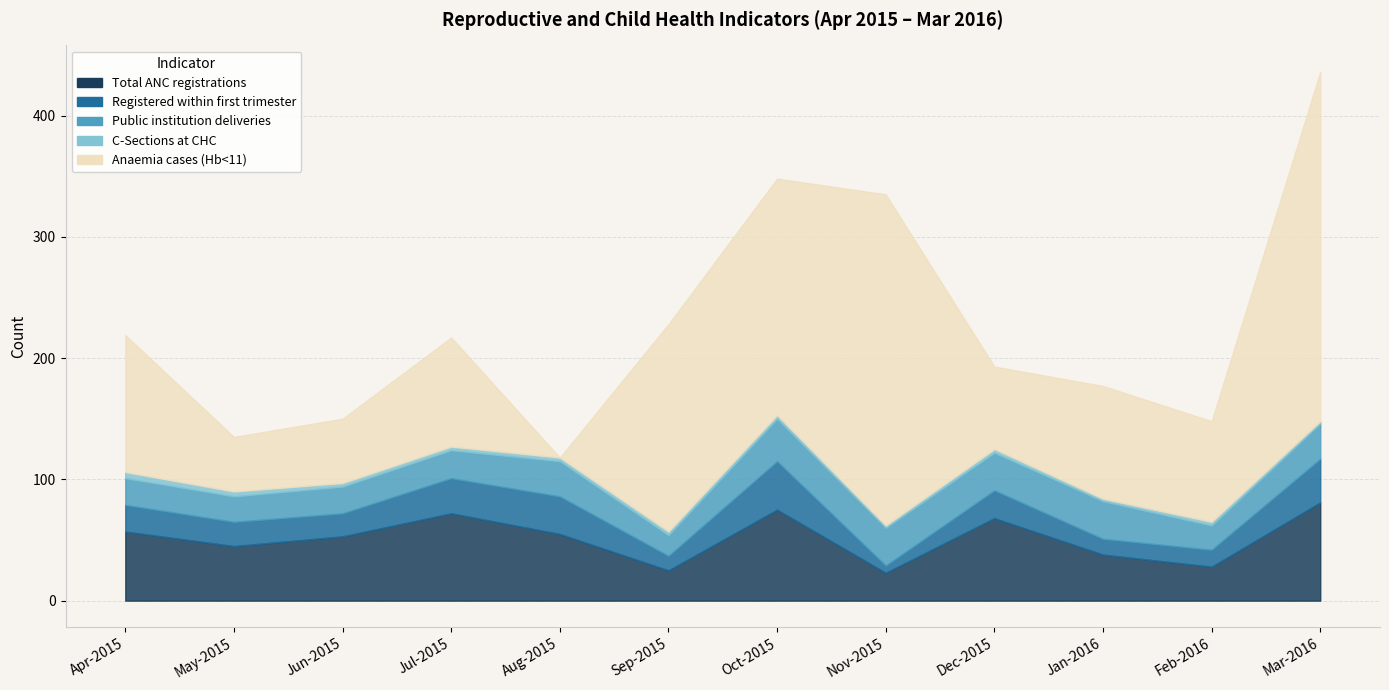

Which series has the largest range (max minus min)?

Anaemia cases (Hb<11)